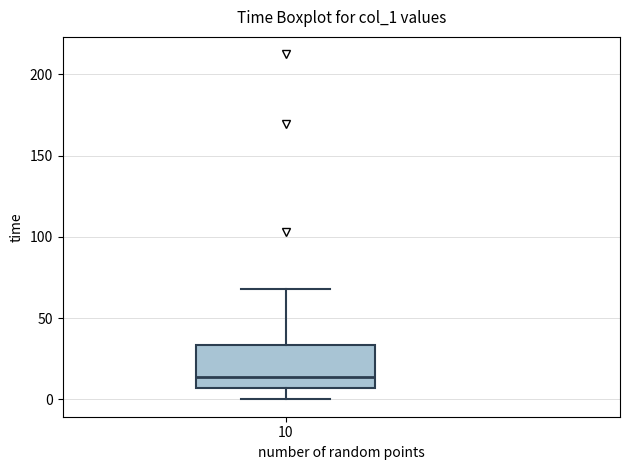

Where does the lower whisker of the box at x = 10 end on the y-axis? The values are not printed on the chart, so give them approximately, as read against the axis.

0